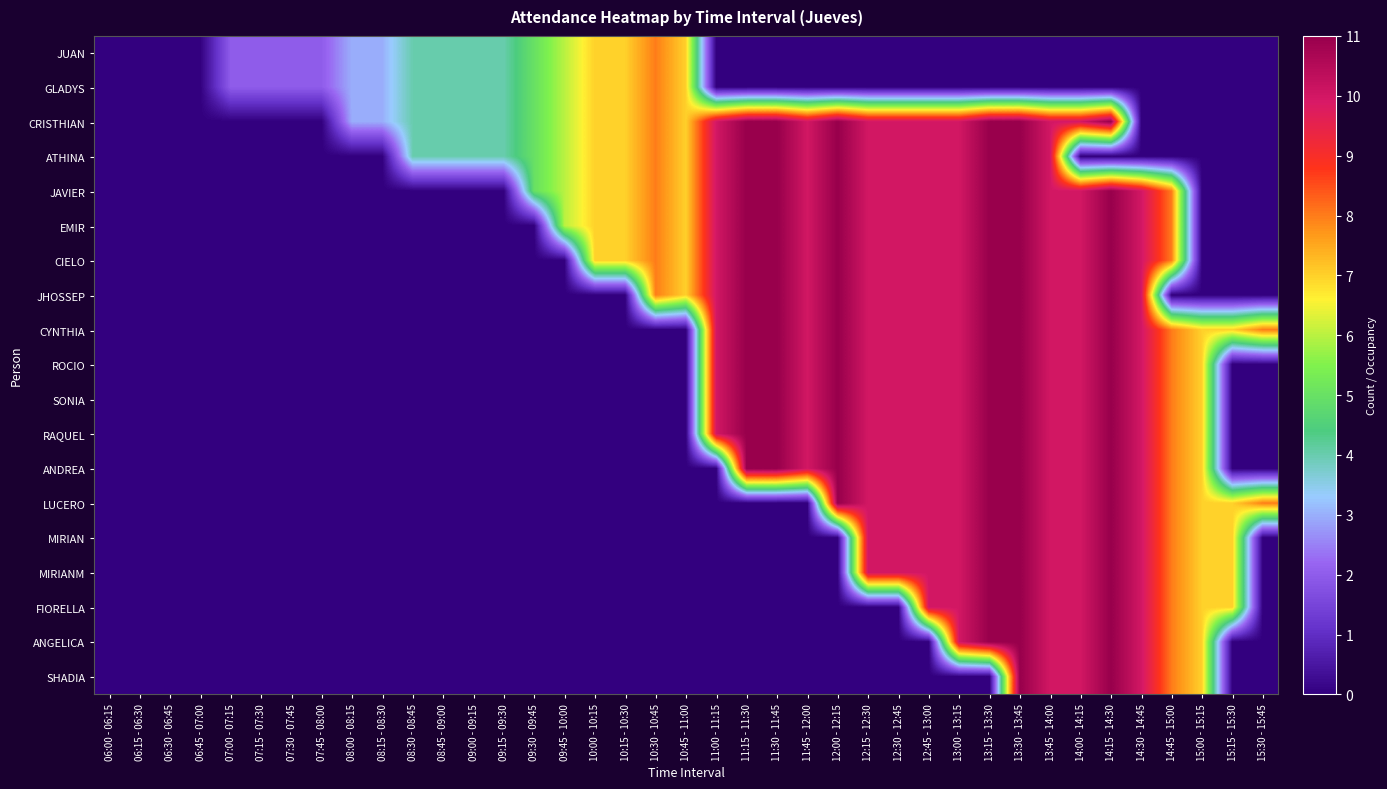

Reading right to left, transcribe all the data shown in this chart.

JUAN: 15:30 - 15:45=0	15:15 - 15:30=0	15:00 - 15:15=0	14:45 - 15:00=0	14:30 - 14:45=0	14:15 - 14:30=0	14:00 - 14:15=0	13:45 - 14:00=0	13:30 - 13:45=0	13:15 - 13:30=0	13:00 - 13:15=0	12:45 - 13:00=0	12:30 - 12:45=0	12:15 - 12:30=0	12:00 - 12:15=0	11:45 - 12:00=0	11:30 - 11:45=0	11:15 - 11:30=0	11:00 - 11:15=0	10:45 - 11:00=7	10:30 - 10:45=8	10:15 - 10:30=7	10:00 - 10:15=7	09:45 - 10:00=6	09:30 - 09:45=5	09:15 - 09:30=4	09:00 - 09:15=4	08:45 - 09:00=4	08:30 - 08:45=4	08:15 - 08:30=3	08:00 - 08:15=3	07:45 - 08:00=2	07:30 - 07:45=2	07:15 - 07:30=2	07:00 - 07:15=2	06:45 - 07:00=0	06:30 - 06:45=0	06:15 - 06:30=0	06:00 - 06:15=0
GLADYS: 15:30 - 15:45=0	15:15 - 15:30=0	15:00 - 15:15=0	14:45 - 15:00=0	14:30 - 14:45=0	14:15 - 14:30=0	14:00 - 14:15=0	13:45 - 14:00=0	13:30 - 13:45=0	13:15 - 13:30=0	13:00 - 13:15=0	12:45 - 13:00=0	12:30 - 12:45=0	12:15 - 12:30=0	12:00 - 12:15=0	11:45 - 12:00=0	11:30 - 11:45=0	11:15 - 11:30=0	11:00 - 11:15=0	10:45 - 11:00=7	10:30 - 10:45=8	10:15 - 10:30=7	10:00 - 10:15=7	09:45 - 10:00=6	09:30 - 09:45=5	09:15 - 09:30=4	09:00 - 09:15=4	08:45 - 09:00=4	08:30 - 08:45=4	08:15 - 08:30=3	08:00 - 08:15=3	07:45 - 08:00=2	07:30 - 07:45=2	07:15 - 07:30=2	07:00 - 07:15=2	06:45 - 07:00=0	06:30 - 06:45=0	06:15 - 06:30=0	06:00 - 06:15=0
CRISTHIAN: 15:30 - 15:45=0	15:15 - 15:30=0	15:00 - 15:15=0	14:45 - 15:00=0	14:30 - 14:45=0	14:15 - 14:30=11	14:00 - 14:15=10	13:45 - 14:00=10	13:30 - 13:45=11	13:15 - 13:30=11	13:00 - 13:15=10	12:45 - 13:00=10	12:30 - 12:45=10	12:15 - 12:30=10	12:00 - 12:15=11	11:45 - 12:00=10	11:30 - 11:45=11	11:15 - 11:30=11	11:00 - 11:15=10	10:45 - 11:00=7	10:30 - 10:45=8	10:15 - 10:30=7	10:00 - 10:15=7	09:45 - 10:00=6	09:30 - 09:45=5	09:15 - 09:30=4	09:00 - 09:15=4	08:45 - 09:00=4	08:30 - 08:45=4	08:15 - 08:30=3	08:00 - 08:15=3	07:45 - 08:00=0	07:30 - 07:45=0	07:15 - 07:30=0	07:00 - 07:15=0	06:45 - 07:00=0	06:30 - 06:45=0	06:15 - 06:30=0	06:00 - 06:15=0
ATHINA: 15:30 - 15:45=0	15:15 - 15:30=0	15:00 - 15:15=0	14:45 - 15:00=0	14:30 - 14:45=0	14:15 - 14:30=0	14:00 - 14:15=0	13:45 - 14:00=10	13:30 - 13:45=11	13:15 - 13:30=11	13:00 - 13:15=10	12:45 - 13:00=10	12:30 - 12:45=10	12:15 - 12:30=10	12:00 - 12:15=11	11:45 - 12:00=10	11:30 - 11:45=11	11:15 - 11:30=11	11:00 - 11:15=10	10:45 - 11:00=7	10:30 - 10:45=8	10:15 - 10:30=7	10:00 - 10:15=7	09:45 - 10:00=6	09:30 - 09:45=5	09:15 - 09:30=4	09:00 - 09:15=4	08:45 - 09:00=4	08:30 - 08:45=4	08:15 - 08:30=0	08:00 - 08:15=0	07:45 - 08:00=0	07:30 - 07:45=0	07:15 - 07:30=0	07:00 - 07:15=0	06:45 - 07:00=0	06:30 - 06:45=0	06:15 - 06:30=0	06:00 - 06:15=0
JAVIER: 15:30 - 15:45=0	15:15 - 15:30=0	15:00 - 15:15=0	14:45 - 15:00=8	14:30 - 14:45=10	14:15 - 14:30=11	14:00 - 14:15=10	13:45 - 14:00=10	13:30 - 13:45=11	13:15 - 13:30=11	13:00 - 13:15=10	12:45 - 13:00=10	12:30 - 12:45=10	12:15 - 12:30=10	12:00 - 12:15=11	11:45 - 12:00=10	11:30 - 11:45=11	11:15 - 11:30=11	11:00 - 11:15=10	10:45 - 11:00=7	10:30 - 10:45=8	10:15 - 10:30=7	10:00 - 10:15=7	09:45 - 10:00=6	09:30 - 09:45=5	09:15 - 09:30=0	09:00 - 09:15=0	08:45 - 09:00=0	08:30 - 08:45=0	08:15 - 08:30=0	08:00 - 08:15=0	07:45 - 08:00=0	07:30 - 07:45=0	07:15 - 07:30=0	07:00 - 07:15=0	06:45 - 07:00=0	06:30 - 06:45=0	06:15 - 06:30=0	06:00 - 06:15=0
EMIR: 15:30 - 15:45=0	15:15 - 15:30=0	15:00 - 15:15=0	14:45 - 15:00=8	14:30 - 14:45=10	14:15 - 14:30=11	14:00 - 14:15=10	13:45 - 14:00=10	13:30 - 13:45=11	13:15 - 13:30=11	13:00 - 13:15=10	12:45 - 13:00=10	12:30 - 12:45=10	12:15 - 12:30=10	12:00 - 12:15=11	11:45 - 12:00=10	11:30 - 11:45=11	11:15 - 11:30=11	11:00 - 11:15=10	10:45 - 11:00=7	10:30 - 10:45=8	10:15 - 10:30=7	10:00 - 10:15=7	09:45 - 10:00=6	09:30 - 09:45=0	09:15 - 09:30=0	09:00 - 09:15=0	08:45 - 09:00=0	08:30 - 08:45=0	08:15 - 08:30=0	08:00 - 08:15=0	07:45 - 08:00=0	07:30 - 07:45=0	07:15 - 07:30=0	07:00 - 07:15=0	06:45 - 07:00=0	06:30 - 06:45=0	06:15 - 06:30=0	06:00 - 06:15=0
CIELO: 15:30 - 15:45=0	15:15 - 15:30=0	15:00 - 15:15=0	14:45 - 15:00=8	14:30 - 14:45=10	14:15 - 14:30=11	14:00 - 14:15=10	13:45 - 14:00=10	13:30 - 13:45=11	13:15 - 13:30=11	13:00 - 13:15=10	12:45 - 13:00=10	12:30 - 12:45=10	12:15 - 12:30=10	12:00 - 12:15=11	11:45 - 12:00=10	11:30 - 11:45=11	11:15 - 11:30=11	11:00 - 11:15=10	10:45 - 11:00=7	10:30 - 10:45=8	10:15 - 10:30=7	10:00 - 10:15=7	09:45 - 10:00=0	09:30 - 09:45=0	09:15 - 09:30=0	09:00 - 09:15=0	08:45 - 09:00=0	08:30 - 08:45=0	08:15 - 08:30=0	08:00 - 08:15=0	07:45 - 08:00=0	07:30 - 07:45=0	07:15 - 07:30=0	07:00 - 07:15=0	06:45 - 07:00=0	06:30 - 06:45=0	06:15 - 06:30=0	06:00 - 06:15=0
JHOSSEP: 15:30 - 15:45=0	15:15 - 15:30=0	15:00 - 15:15=0	14:45 - 15:00=0	14:30 - 14:45=10	14:15 - 14:30=11	14:00 - 14:15=10	13:45 - 14:00=10	13:30 - 13:45=11	13:15 - 13:30=11	13:00 - 13:15=10	12:45 - 13:00=10	12:30 - 12:45=10	12:15 - 12:30=10	12:00 - 12:15=11	11:45 - 12:00=10	11:30 - 11:45=11	11:15 - 11:30=11	11:00 - 11:15=10	10:45 - 11:00=7	10:30 - 10:45=8	10:15 - 10:30=0	10:00 - 10:15=0	09:45 - 10:00=0	09:30 - 09:45=0	09:15 - 09:30=0	09:00 - 09:15=0	08:45 - 09:00=0	08:30 - 08:45=0	08:15 - 08:30=0	08:00 - 08:15=0	07:45 - 08:00=0	07:30 - 07:45=0	07:15 - 07:30=0	07:00 - 07:15=0	06:45 - 07:00=0	06:30 - 06:45=0	06:15 - 06:30=0	06:00 - 06:15=0
CYNTHIA: 15:30 - 15:45=8	15:15 - 15:30=7	15:00 - 15:15=7	14:45 - 15:00=8	14:30 - 14:45=10	14:15 - 14:30=11	14:00 - 14:15=10	13:45 - 14:00=10	13:30 - 13:45=11	13:15 - 13:30=11	13:00 - 13:15=10	12:45 - 13:00=10	12:30 - 12:45=10	12:15 - 12:30=10	12:00 - 12:15=11	11:45 - 12:00=10	11:30 - 11:45=11	11:15 - 11:30=11	11:00 - 11:15=10	10:45 - 11:00=0	10:30 - 10:45=0	10:15 - 10:30=0	10:00 - 10:15=0	09:45 - 10:00=0	09:30 - 09:45=0	09:15 - 09:30=0	09:00 - 09:15=0	08:45 - 09:00=0	08:30 - 08:45=0	08:15 - 08:30=0	08:00 - 08:15=0	07:45 - 08:00=0	07:30 - 07:45=0	07:15 - 07:30=0	07:00 - 07:15=0	06:45 - 07:00=0	06:30 - 06:45=0	06:15 - 06:30=0	06:00 - 06:15=0
ROCIO: 15:30 - 15:45=0	15:15 - 15:30=0	15:00 - 15:15=7	14:45 - 15:00=8	14:30 - 14:45=10	14:15 - 14:30=11	14:00 - 14:15=10	13:45 - 14:00=10	13:30 - 13:45=11	13:15 - 13:30=11	13:00 - 13:15=10	12:45 - 13:00=10	12:30 - 12:45=10	12:15 - 12:30=10	12:00 - 12:15=11	11:45 - 12:00=10	11:30 - 11:45=11	11:15 - 11:30=11	11:00 - 11:15=10	10:45 - 11:00=0	10:30 - 10:45=0	10:15 - 10:30=0	10:00 - 10:15=0	09:45 - 10:00=0	09:30 - 09:45=0	09:15 - 09:30=0	09:00 - 09:15=0	08:45 - 09:00=0	08:30 - 08:45=0	08:15 - 08:30=0	08:00 - 08:15=0	07:45 - 08:00=0	07:30 - 07:45=0	07:15 - 07:30=0	07:00 - 07:15=0	06:45 - 07:00=0	06:30 - 06:45=0	06:15 - 06:30=0	06:00 - 06:15=0
SONIA: 15:30 - 15:45=0	15:15 - 15:30=0	15:00 - 15:15=7	14:45 - 15:00=8	14:30 - 14:45=10	14:15 - 14:30=11	14:00 - 14:15=10	13:45 - 14:00=10	13:30 - 13:45=11	13:15 - 13:30=11	13:00 - 13:15=10	12:45 - 13:00=10	12:30 - 12:45=10	12:15 - 12:30=10	12:00 - 12:15=11	11:45 - 12:00=10	11:30 - 11:45=11	11:15 - 11:30=11	11:00 - 11:15=10	10:45 - 11:00=0	10:30 - 10:45=0	10:15 - 10:30=0	10:00 - 10:15=0	09:45 - 10:00=0	09:30 - 09:45=0	09:15 - 09:30=0	09:00 - 09:15=0	08:45 - 09:00=0	08:30 - 08:45=0	08:15 - 08:30=0	08:00 - 08:15=0	07:45 - 08:00=0	07:30 - 07:45=0	07:15 - 07:30=0	07:00 - 07:15=0	06:45 - 07:00=0	06:30 - 06:45=0	06:15 - 06:30=0	06:00 - 06:15=0
RAQUEL: 15:30 - 15:45=0	15:15 - 15:30=0	15:00 - 15:15=7	14:45 - 15:00=8	14:30 - 14:45=10	14:15 - 14:30=11	14:00 - 14:15=10	13:45 - 14:00=10	13:30 - 13:45=11	13:15 - 13:30=11	13:00 - 13:15=10	12:45 - 13:00=10	12:30 - 12:45=10	12:15 - 12:30=10	12:00 - 12:15=11	11:45 - 12:00=10	11:30 - 11:45=11	11:15 - 11:30=11	11:00 - 11:15=10	10:45 - 11:00=0	10:30 - 10:45=0	10:15 - 10:30=0	10:00 - 10:15=0	09:45 - 10:00=0	09:30 - 09:45=0	09:15 - 09:30=0	09:00 - 09:15=0	08:45 - 09:00=0	08:30 - 08:45=0	08:15 - 08:30=0	08:00 - 08:15=0	07:45 - 08:00=0	07:30 - 07:45=0	07:15 - 07:30=0	07:00 - 07:15=0	06:45 - 07:00=0	06:30 - 06:45=0	06:15 - 06:30=0	06:00 - 06:15=0
ANDREA: 15:30 - 15:45=0	15:15 - 15:30=0	15:00 - 15:15=7	14:45 - 15:00=8	14:30 - 14:45=10	14:15 - 14:30=11	14:00 - 14:15=10	13:45 - 14:00=10	13:30 - 13:45=11	13:15 - 13:30=11	13:00 - 13:15=10	12:45 - 13:00=10	12:30 - 12:45=10	12:15 - 12:30=10	12:00 - 12:15=11	11:45 - 12:00=10	11:30 - 11:45=11	11:15 - 11:30=11	11:00 - 11:15=0	10:45 - 11:00=0	10:30 - 10:45=0	10:15 - 10:30=0	10:00 - 10:15=0	09:45 - 10:00=0	09:30 - 09:45=0	09:15 - 09:30=0	09:00 - 09:15=0	08:45 - 09:00=0	08:30 - 08:45=0	08:15 - 08:30=0	08:00 - 08:15=0	07:45 - 08:00=0	07:30 - 07:45=0	07:15 - 07:30=0	07:00 - 07:15=0	06:45 - 07:00=0	06:30 - 06:45=0	06:15 - 06:30=0	06:00 - 06:15=0
LUCERO: 15:30 - 15:45=8	15:15 - 15:30=7	15:00 - 15:15=7	14:45 - 15:00=8	14:30 - 14:45=10	14:15 - 14:30=11	14:00 - 14:15=10	13:45 - 14:00=10	13:30 - 13:45=11	13:15 - 13:30=11	13:00 - 13:15=10	12:45 - 13:00=10	12:30 - 12:45=10	12:15 - 12:30=10	12:00 - 12:15=11	11:45 - 12:00=0	11:30 - 11:45=0	11:15 - 11:30=0	11:00 - 11:15=0	10:45 - 11:00=0	10:30 - 10:45=0	10:15 - 10:30=0	10:00 - 10:15=0	09:45 - 10:00=0	09:30 - 09:45=0	09:15 - 09:30=0	09:00 - 09:15=0	08:45 - 09:00=0	08:30 - 08:45=0	08:15 - 08:30=0	08:00 - 08:15=0	07:45 - 08:00=0	07:30 - 07:45=0	07:15 - 07:30=0	07:00 - 07:15=0	06:45 - 07:00=0	06:30 - 06:45=0	06:15 - 06:30=0	06:00 - 06:15=0
MIRIAN: 15:30 - 15:45=0	15:15 - 15:30=7	15:00 - 15:15=7	14:45 - 15:00=8	14:30 - 14:45=10	14:15 - 14:30=11	14:00 - 14:15=10	13:45 - 14:00=10	13:30 - 13:45=11	13:15 - 13:30=11	13:00 - 13:15=10	12:45 - 13:00=10	12:30 - 12:45=10	12:15 - 12:30=10	12:00 - 12:15=0	11:45 - 12:00=0	11:30 - 11:45=0	11:15 - 11:30=0	11:00 - 11:15=0	10:45 - 11:00=0	10:30 - 10:45=0	10:15 - 10:30=0	10:00 - 10:15=0	09:45 - 10:00=0	09:30 - 09:45=0	09:15 - 09:30=0	09:00 - 09:15=0	08:45 - 09:00=0	08:30 - 08:45=0	08:15 - 08:30=0	08:00 - 08:15=0	07:45 - 08:00=0	07:30 - 07:45=0	07:15 - 07:30=0	07:00 - 07:15=0	06:45 - 07:00=0	06:30 - 06:45=0	06:15 - 06:30=0	06:00 - 06:15=0
MIRIANM: 15:30 - 15:45=0	15:15 - 15:30=7	15:00 - 15:15=7	14:45 - 15:00=8	14:30 - 14:45=10	14:15 - 14:30=11	14:00 - 14:15=10	13:45 - 14:00=10	13:30 - 13:45=11	13:15 - 13:30=11	13:00 - 13:15=10	12:45 - 13:00=10	12:30 - 12:45=10	12:15 - 12:30=10	12:00 - 12:15=0	11:45 - 12:00=0	11:30 - 11:45=0	11:15 - 11:30=0	11:00 - 11:15=0	10:45 - 11:00=0	10:30 - 10:45=0	10:15 - 10:30=0	10:00 - 10:15=0	09:45 - 10:00=0	09:30 - 09:45=0	09:15 - 09:30=0	09:00 - 09:15=0	08:45 - 09:00=0	08:30 - 08:45=0	08:15 - 08:30=0	08:00 - 08:15=0	07:45 - 08:00=0	07:30 - 07:45=0	07:15 - 07:30=0	07:00 - 07:15=0	06:45 - 07:00=0	06:30 - 06:45=0	06:15 - 06:30=0	06:00 - 06:15=0
FIORELLA: 15:30 - 15:45=0	15:15 - 15:30=7	15:00 - 15:15=7	14:45 - 15:00=8	14:30 - 14:45=10	14:15 - 14:30=11	14:00 - 14:15=10	13:45 - 14:00=10	13:30 - 13:45=11	13:15 - 13:30=11	13:00 - 13:15=10	12:45 - 13:00=10	12:30 - 12:45=0	12:15 - 12:30=0	12:00 - 12:15=0	11:45 - 12:00=0	11:30 - 11:45=0	11:15 - 11:30=0	11:00 - 11:15=0	10:45 - 11:00=0	10:30 - 10:45=0	10:15 - 10:30=0	10:00 - 10:15=0	09:45 - 10:00=0	09:30 - 09:45=0	09:15 - 09:30=0	09:00 - 09:15=0	08:45 - 09:00=0	08:30 - 08:45=0	08:15 - 08:30=0	08:00 - 08:15=0	07:45 - 08:00=0	07:30 - 07:45=0	07:15 - 07:30=0	07:00 - 07:15=0	06:45 - 07:00=0	06:30 - 06:45=0	06:15 - 06:30=0	06:00 - 06:15=0
ANGELICA: 15:30 - 15:45=0	15:15 - 15:30=0	15:00 - 15:15=7	14:45 - 15:00=8	14:30 - 14:45=10	14:15 - 14:30=11	14:00 - 14:15=10	13:45 - 14:00=10	13:30 - 13:45=11	13:15 - 13:30=11	13:00 - 13:15=10	12:45 - 13:00=0	12:30 - 12:45=0	12:15 - 12:30=0	12:00 - 12:15=0	11:45 - 12:00=0	11:30 - 11:45=0	11:15 - 11:30=0	11:00 - 11:15=0	10:45 - 11:00=0	10:30 - 10:45=0	10:15 - 10:30=0	10:00 - 10:15=0	09:45 - 10:00=0	09:30 - 09:45=0	09:15 - 09:30=0	09:00 - 09:15=0	08:45 - 09:00=0	08:30 - 08:45=0	08:15 - 08:30=0	08:00 - 08:15=0	07:45 - 08:00=0	07:30 - 07:45=0	07:15 - 07:30=0	07:00 - 07:15=0	06:45 - 07:00=0	06:30 - 06:45=0	06:15 - 06:30=0	06:00 - 06:15=0
SHADIA: 15:30 - 15:45=0	15:15 - 15:30=0	15:00 - 15:15=7	14:45 - 15:00=8	14:30 - 14:45=10	14:15 - 14:30=11	14:00 - 14:15=10	13:45 - 14:00=10	13:30 - 13:45=11	13:15 - 13:30=0	13:00 - 13:15=0	12:45 - 13:00=0	12:30 - 12:45=0	12:15 - 12:30=0	12:00 - 12:15=0	11:45 - 12:00=0	11:30 - 11:45=0	11:15 - 11:30=0	11:00 - 11:15=0	10:45 - 11:00=0	10:30 - 10:45=0	10:15 - 10:30=0	10:00 - 10:15=0	09:45 - 10:00=0	09:30 - 09:45=0	09:15 - 09:30=0	09:00 - 09:15=0	08:45 - 09:00=0	08:30 - 08:45=0	08:15 - 08:30=0	08:00 - 08:15=0	07:45 - 08:00=0	07:30 - 07:45=0	07:15 - 07:30=0	07:00 - 07:15=0	06:45 - 07:00=0	06:30 - 06:45=0	06:15 - 06:30=0	06:00 - 06:15=0